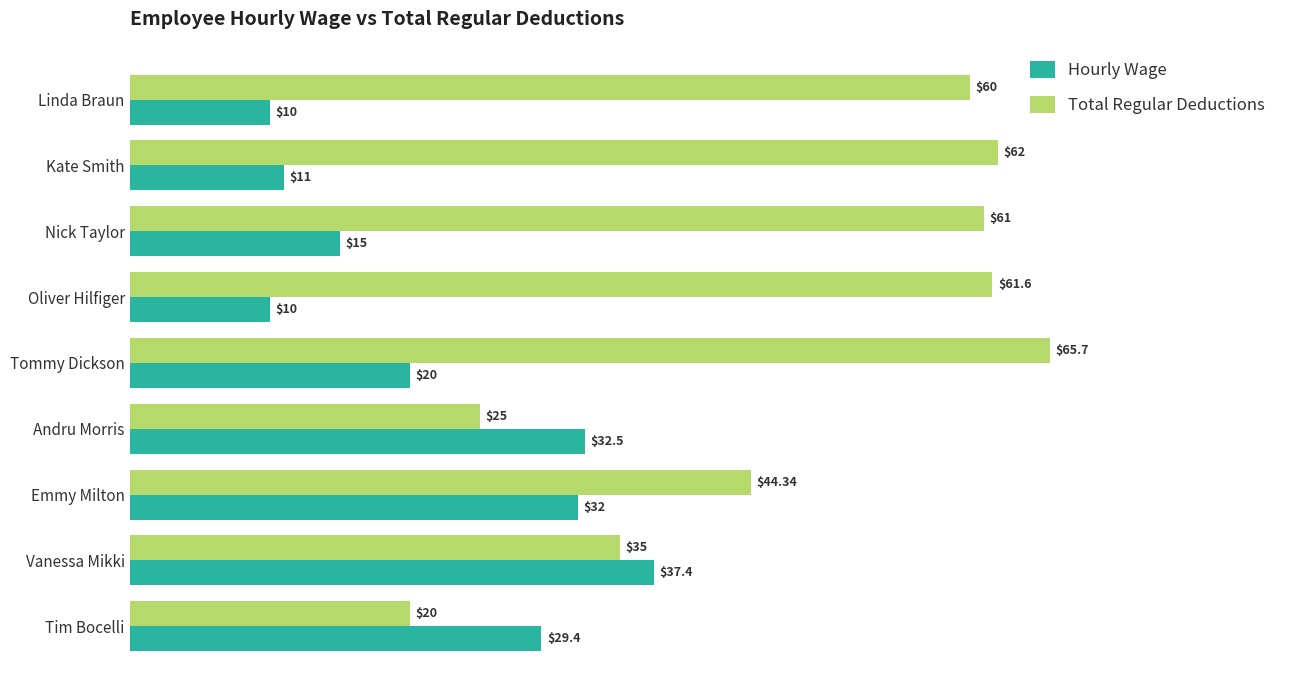

Which series has the largest total across all categories?

Total Regular Deductions